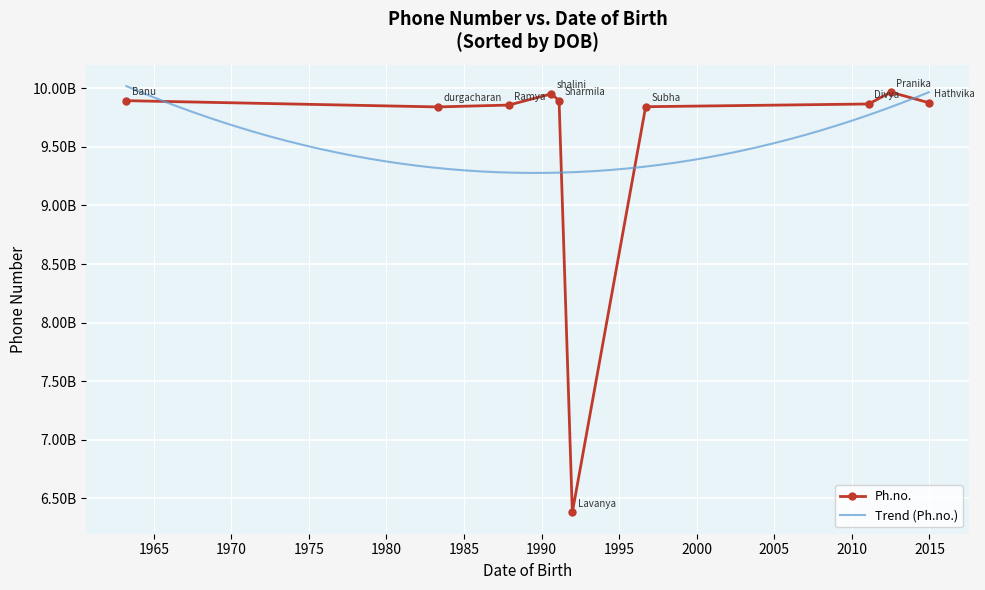

Reading left to right, transcribe all the data shown in this chart.

1990-08-19=9952184132	1983-04-18=9840762196	2012-07-04=9966558877	2014-12-16=9876543210	1996-09-15=9842525070	2011-01-30=9865813787	1991-12-25=6380180057	1987-11-19=9856523544	1991-02-16=9894068565	1963-03-29=9894062352